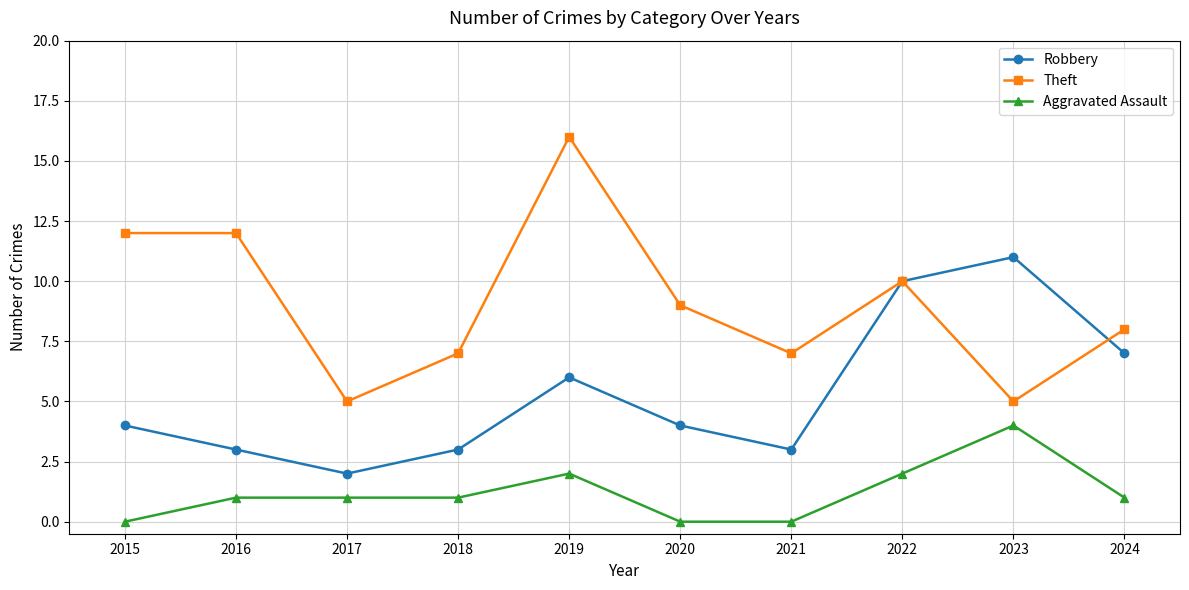

Reading left to right, transcribe all the data shown in this chart.

Robbery: 2015=4	2016=3	2017=2	2018=3	2019=6	2020=4	2021=3	2022=10	2023=11	2024=7
Theft: 2015=12	2016=12	2017=5	2018=7	2019=16	2020=9	2021=7	2022=10	2023=5	2024=8
Aggravated Assault: 2015=0	2016=1	2017=1	2018=1	2019=2	2020=0	2021=0	2022=2	2023=4	2024=1